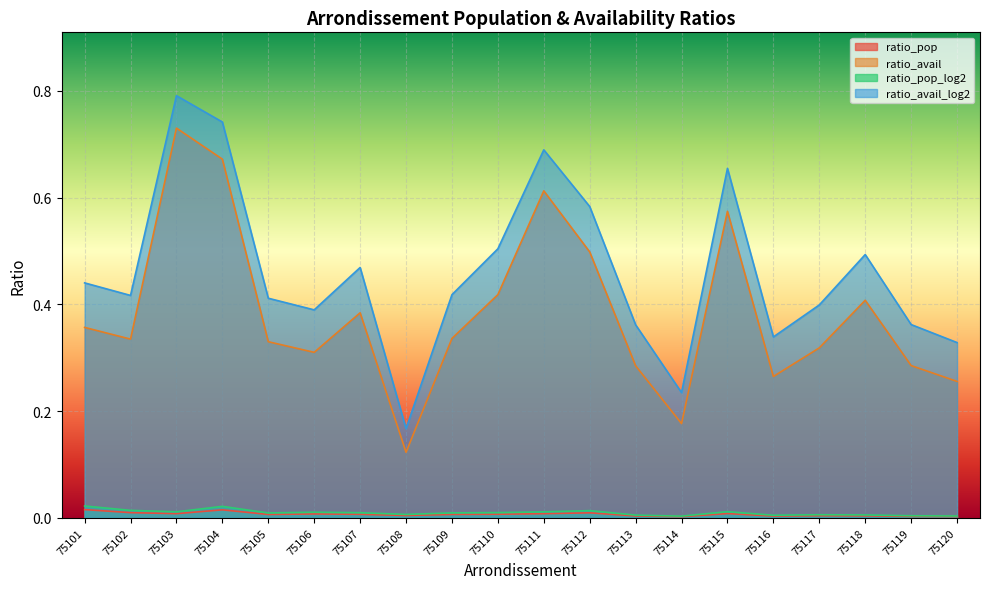

Which category has the lowest value across all series?

75114